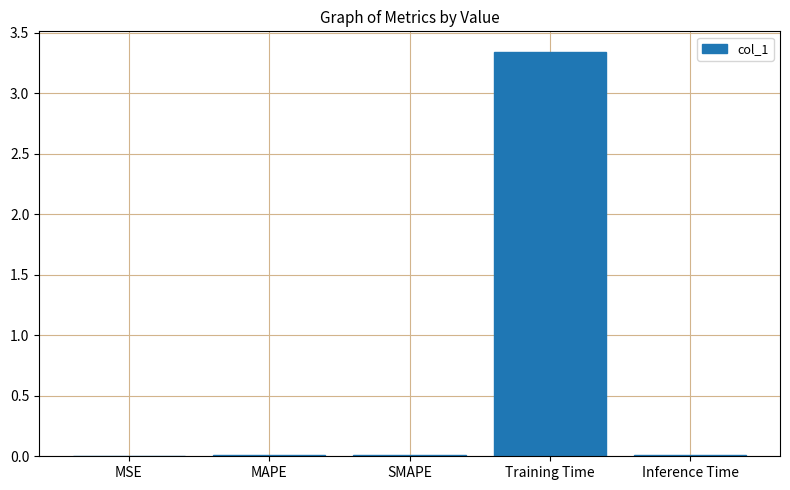

Is it true that the value at MSE is 0.0?

True